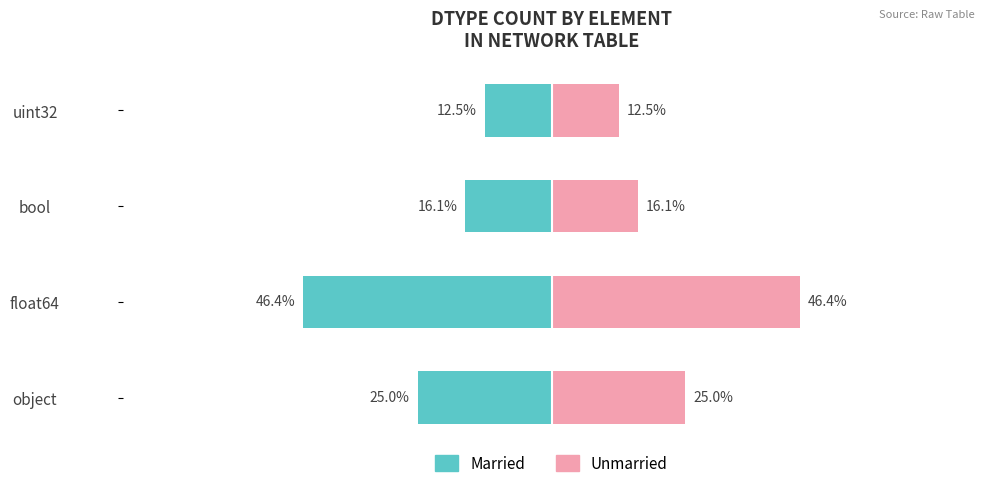

What is the difference between the highest and lowest values at float64?

92.9